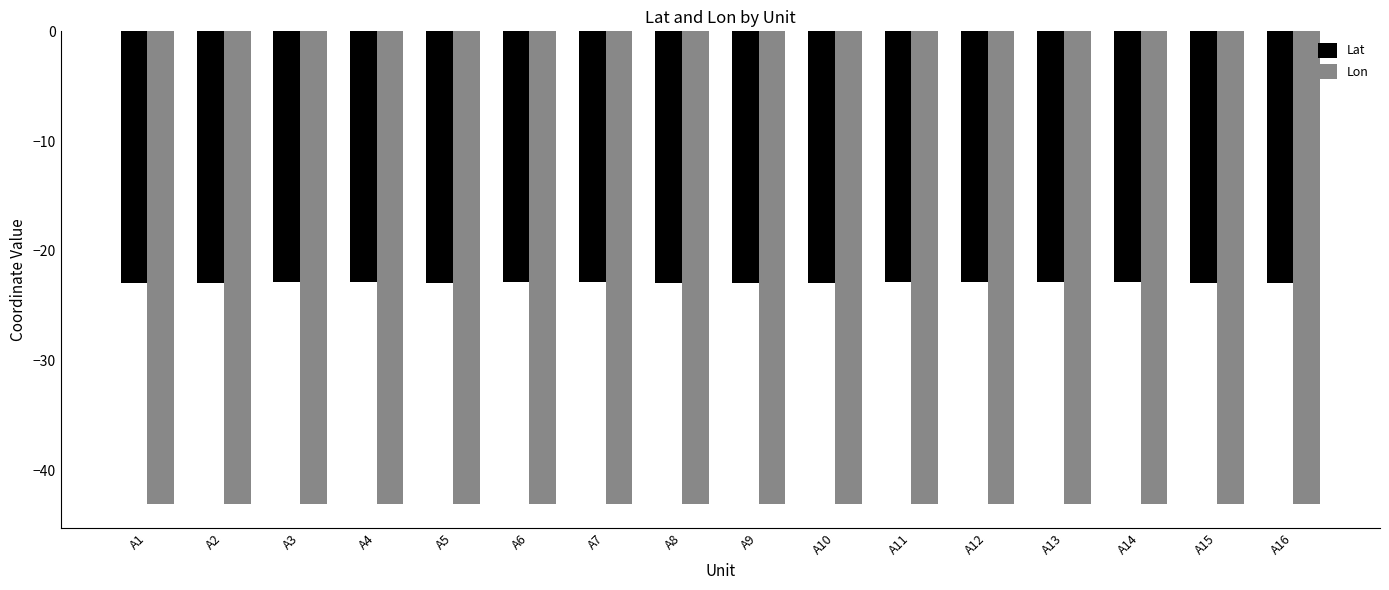

What is the value of the Lon bar at the 16th from the left?

-43.1